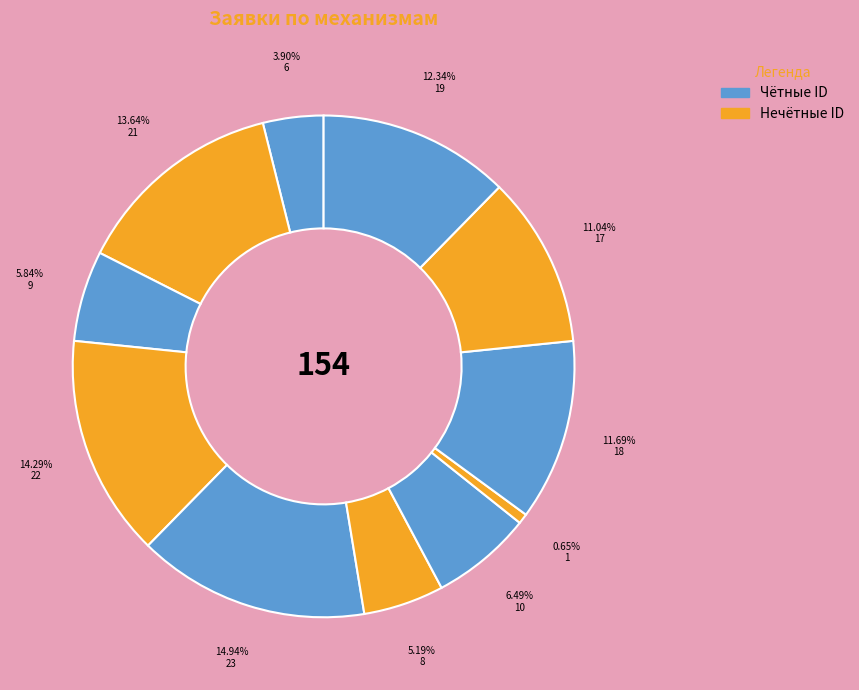

Does any single category account for the majority?

No